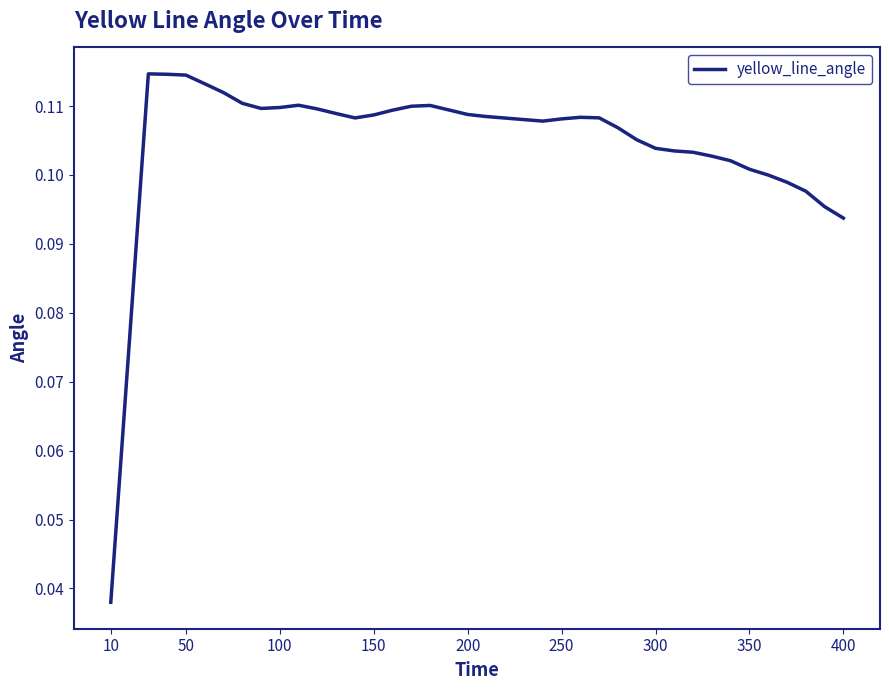

What is the sum of all values?

4.2